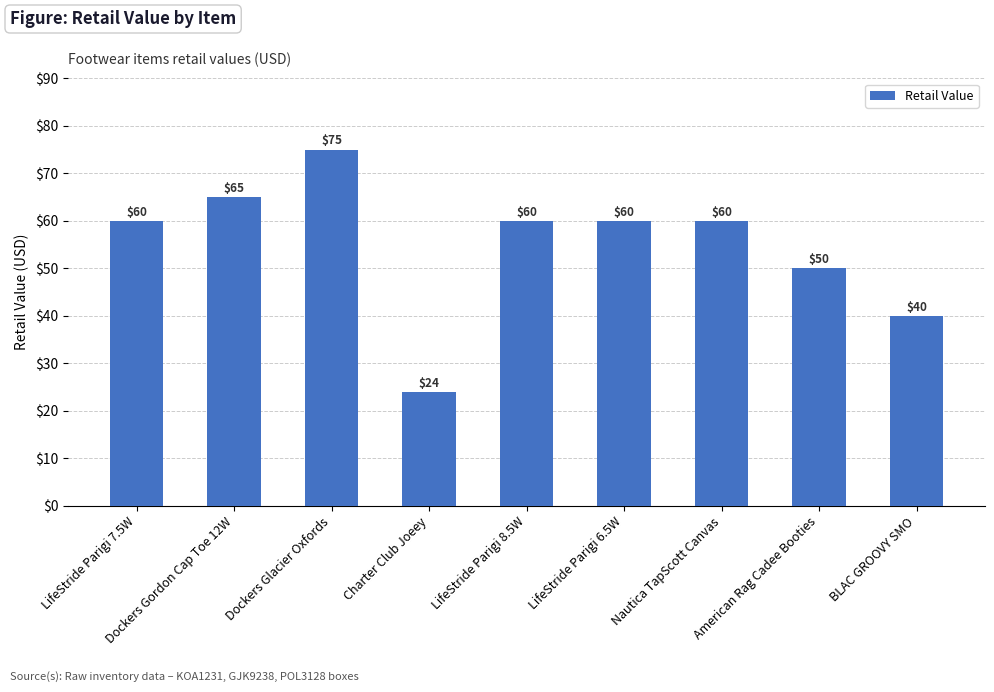

At which label is the value closest to 49?

American Rag Cadee Booties